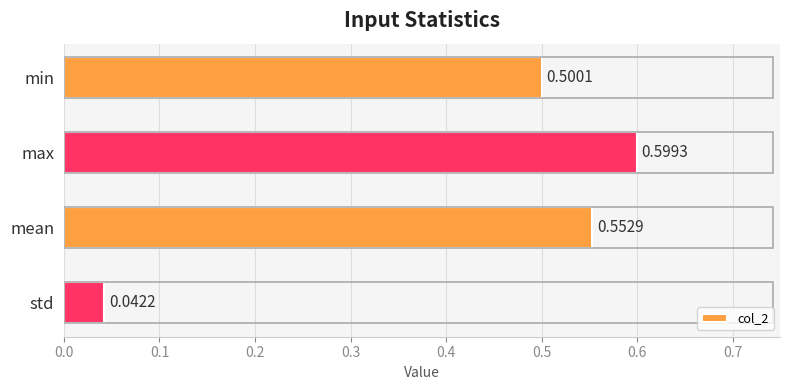

What is the label of the 1st bar from the top?

min